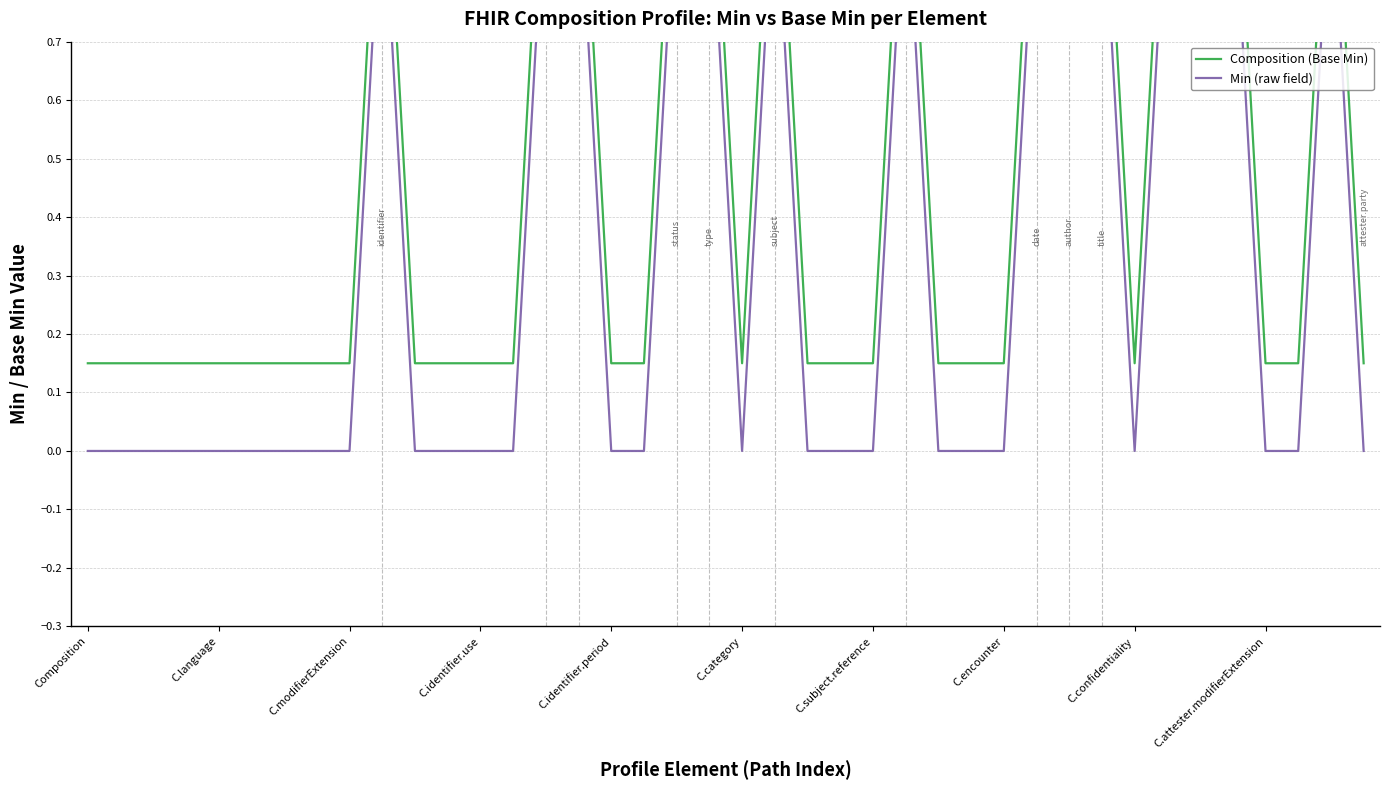

Rank the categories by Min (raw field) value from highest to lowest.

C.attester.modifierExtension, 14, 15, 18, 19, 21, 25, 29, 30, 31, 33, 34, 35, 38, Composition, C.language, C.modifierExtension, C.identifier.use, C.identifier.period, C.category, C.subject.reference, C.encounter, C.confidentiality, 10, 11, 12, 13, 16, 17, 20, 22, 23, 24, 26, 27, 28, 32, 36, 37, 39